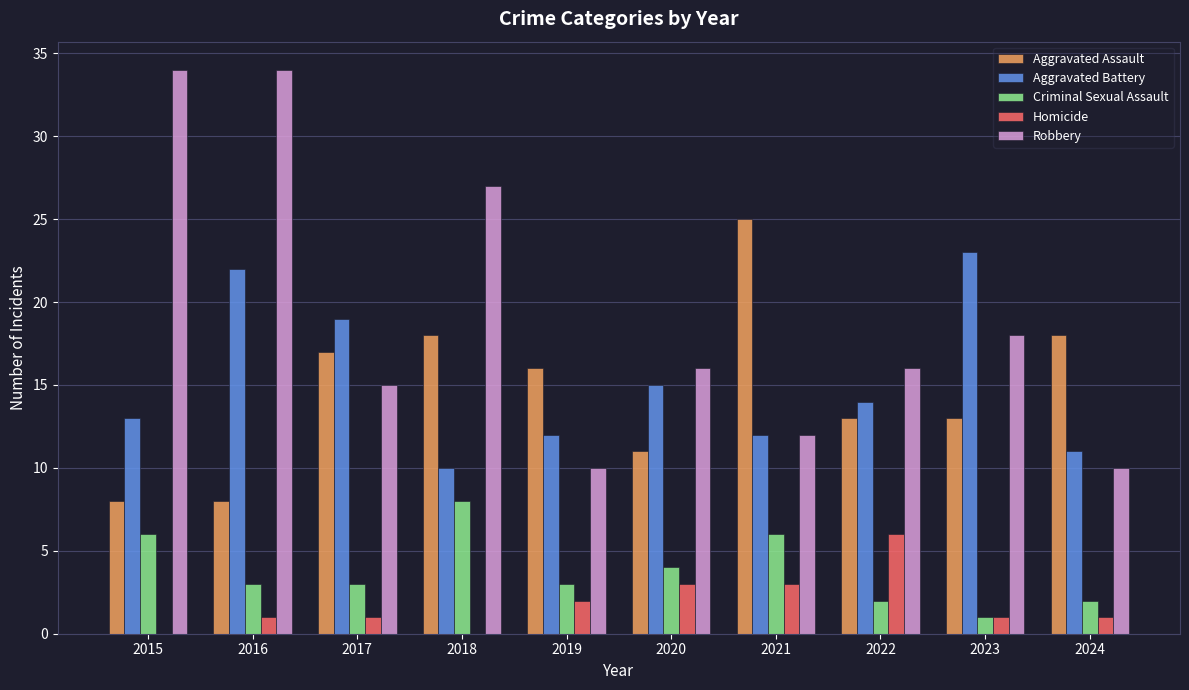

Which series changed the most between 2016 and 2021?

Robbery